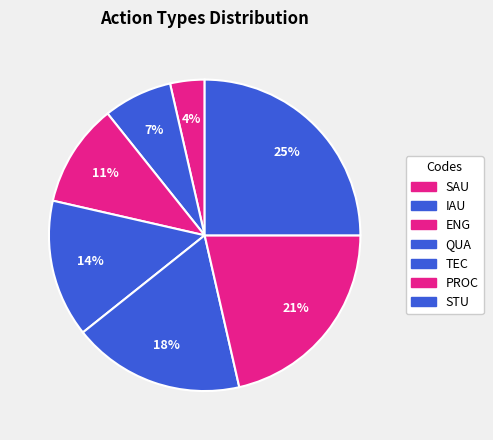

To the nearest percent, what is the combined percentage of SAU and ENG?

14%